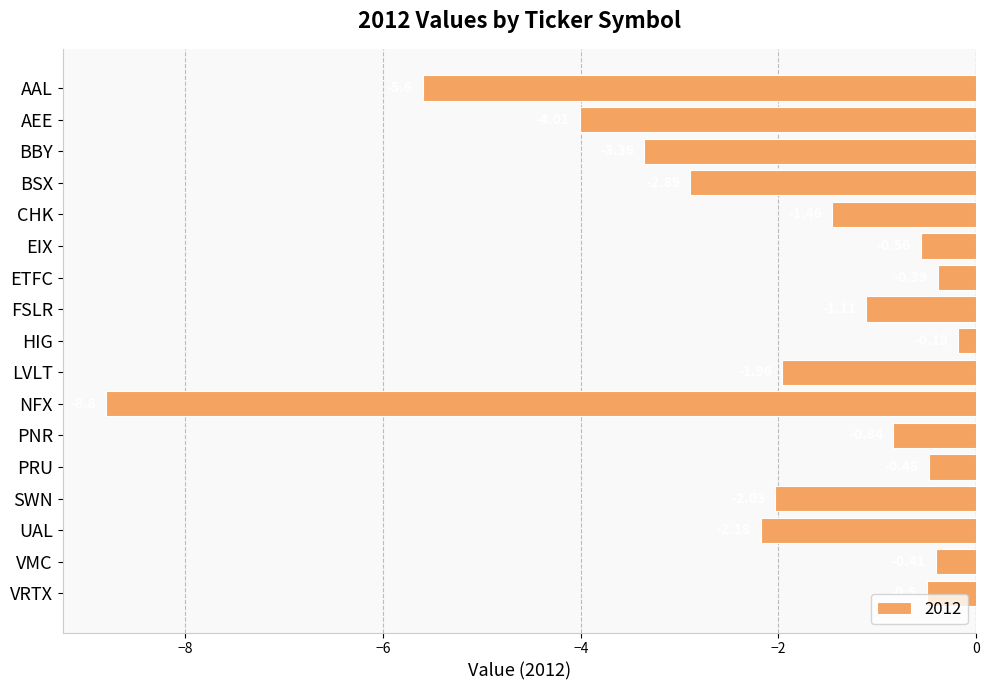

What is the change in value from AEE to SWN?

+2.0